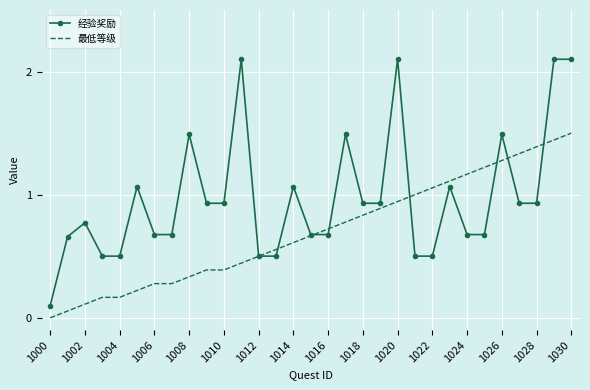

Rank the series by their average value, from highest to lowest.

经验奖励, 最低等级